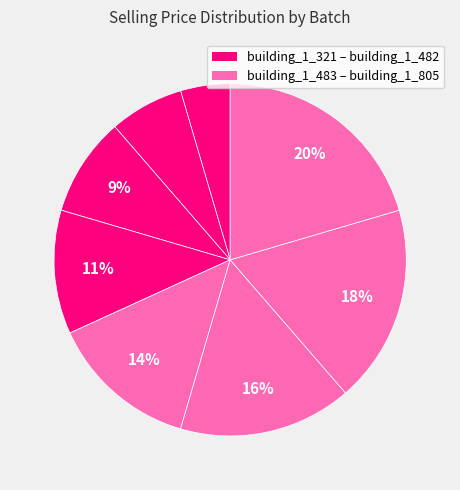

How many slices are in this pie chart?

8